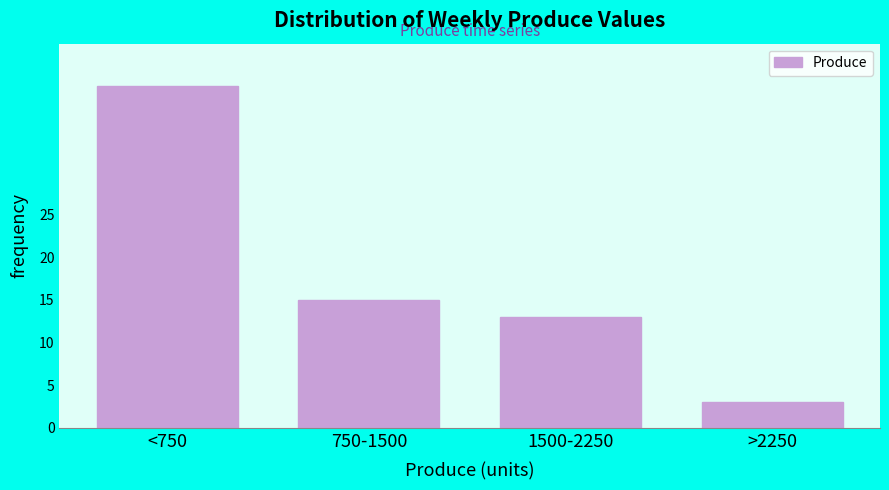

Reading left to right, list all the values displayed in this chart.

40	15	13	3